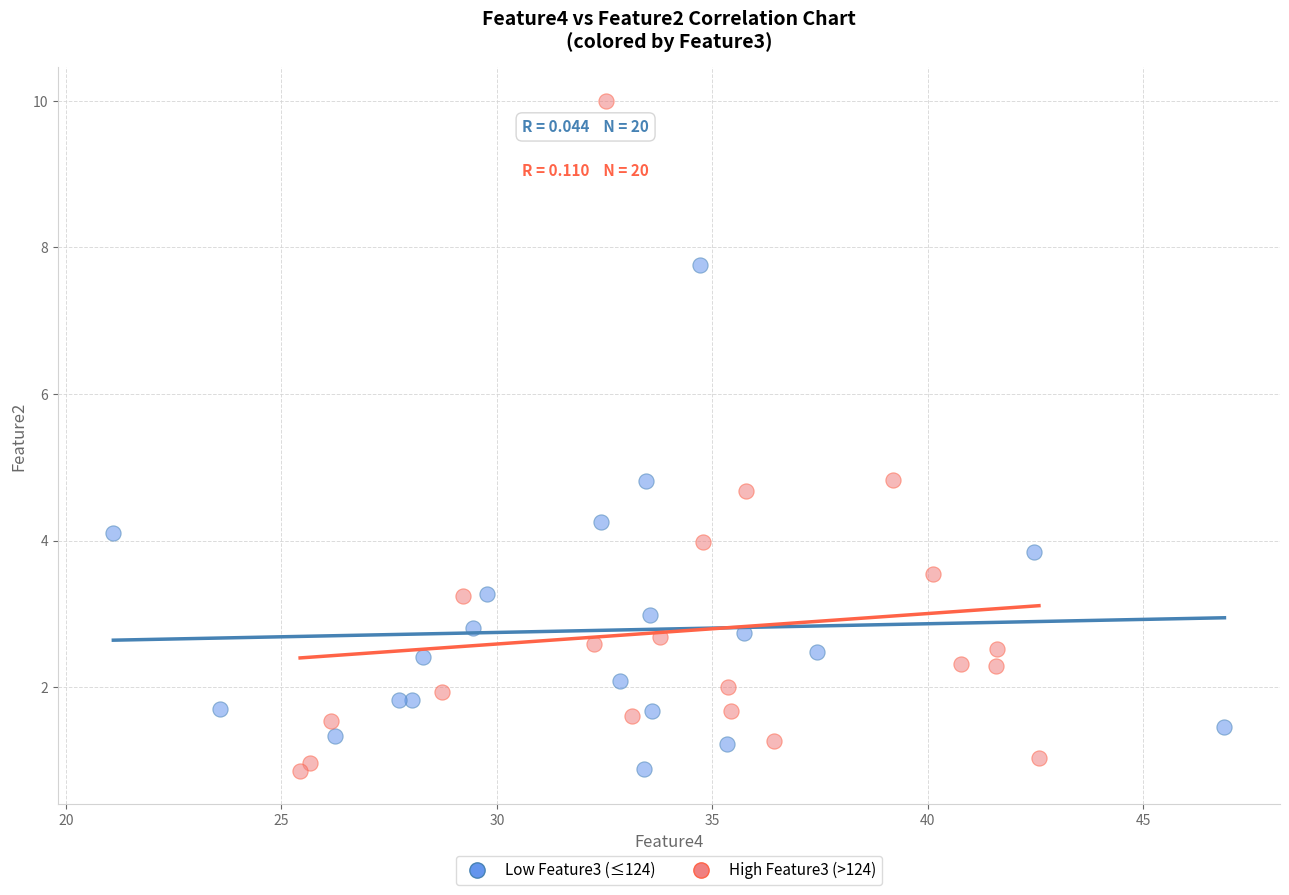

What are all the series names shown in the legend?

Low Feature3 (≤124), High Feature3 (>124)